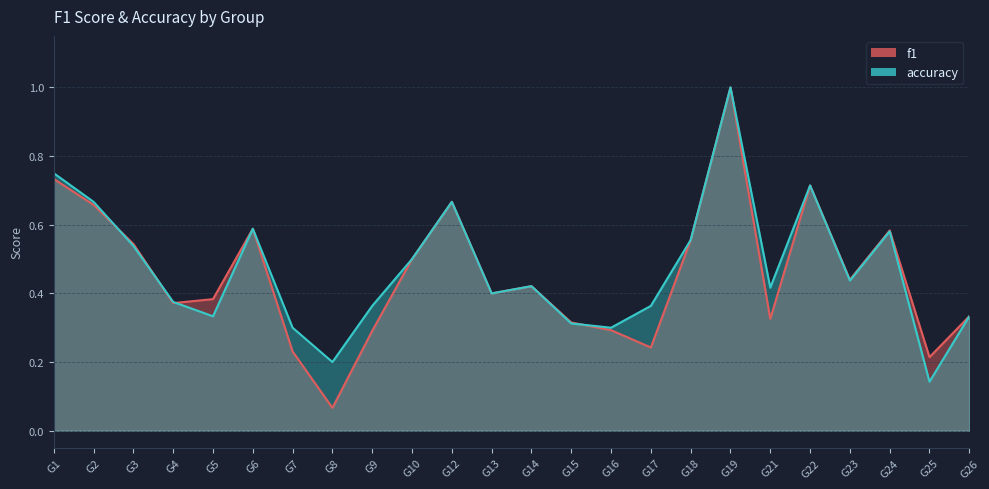

Reading left to right, what are all the values shown in this chart?

f1: 0.7	0.7	0.5	0.4	0.4	0.6	0.2	0.1	0.3	0.5	0.7	0.4	0.4	0.3	0.3	0.2	0.6	1.0	0.3	0.7	0.4	0.6	0.2	0.3
accuracy: 0.8	0.7	0.5	0.4	0.3	0.6	0.3	0.2	0.4	0.5	0.7	0.4	0.4	0.3	0.3	0.4	0.6	1.0	0.4	0.7	0.4	0.6	0.1	0.3